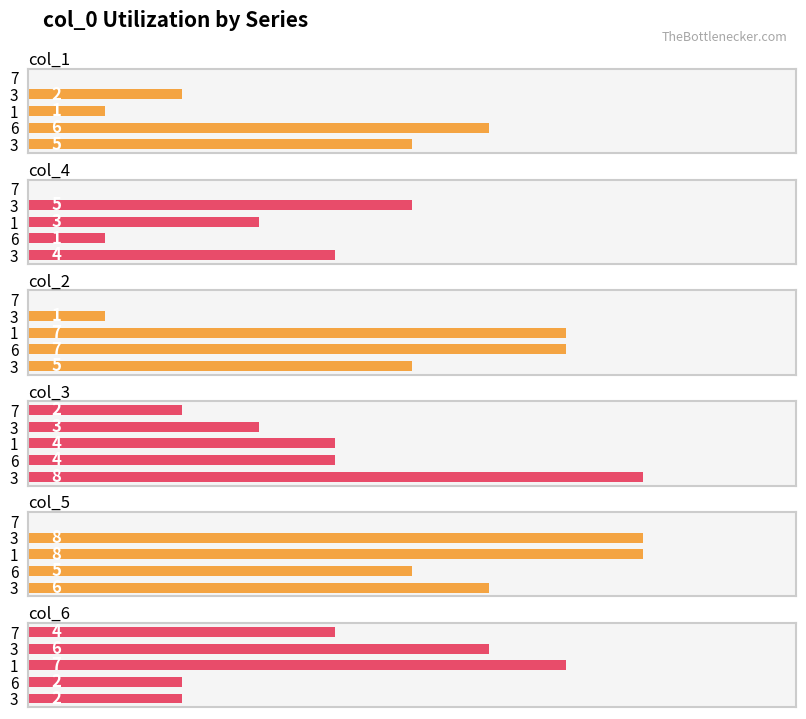

Reading right to left, extract all data points from this chart.

col_1: 5	6	1	2	0
col_4: 4	1	3	5	0
col_2: 5	7	7	1	0
col_3: 8	4	4	3	2
col_5: 6	5	8	8	0
col_6: 2	2	7	6	4